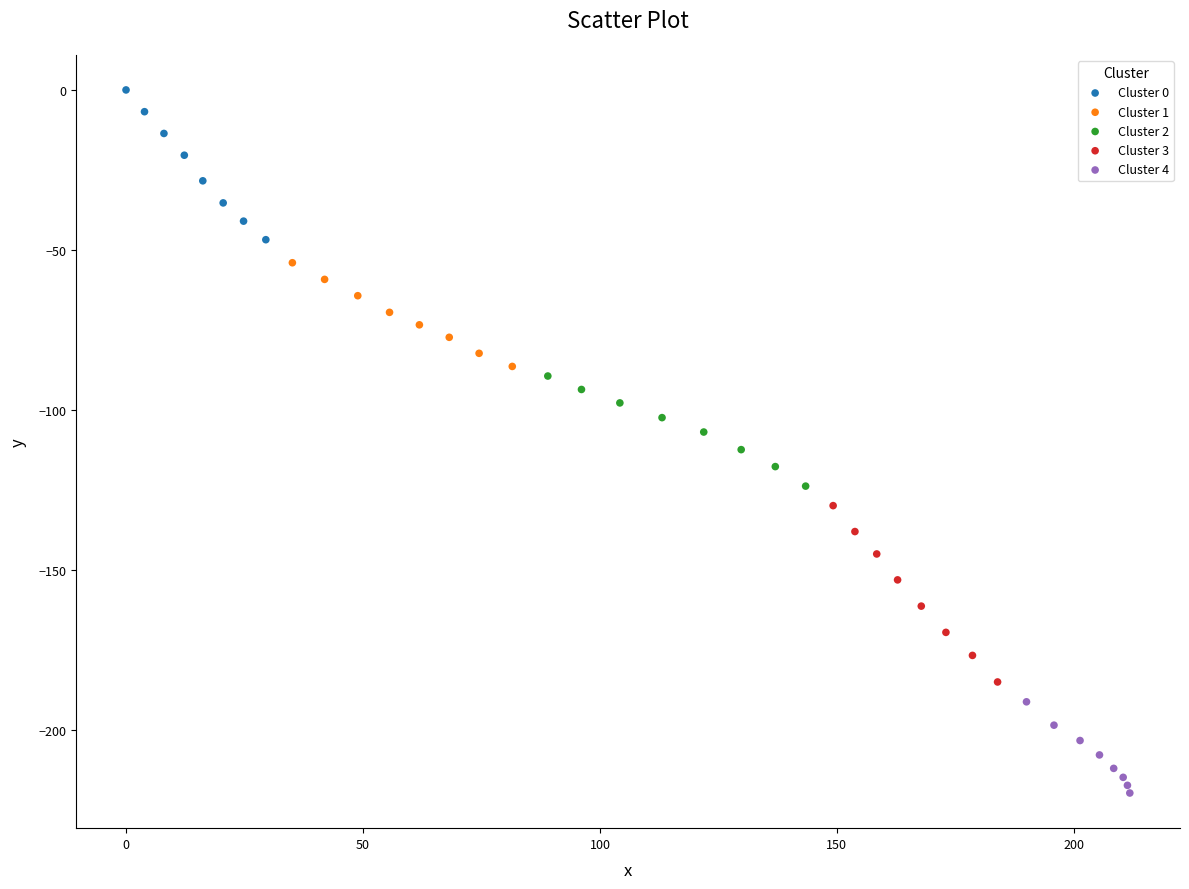

Which series has the largest Y range (max minus min)?

Cluster 3